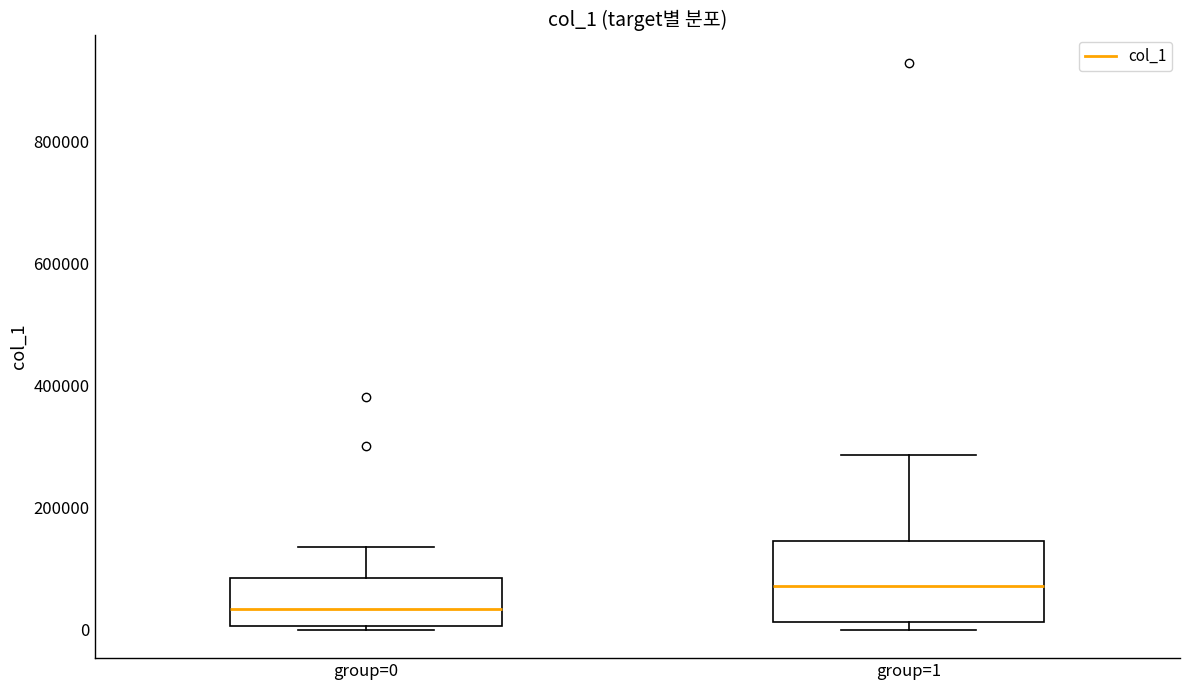

Reading left to right, read every box against the y-axis: the position of its median line, the range the box covers, and the ends of its whiskers. The values are not printed on the chart, so give them approximately, as read against the axis.

group=0: median 40000, box 0 to 80000, whiskers 0 to 140000
group=1: median 80000, box 20000 to 140000, whiskers 0 to 280000